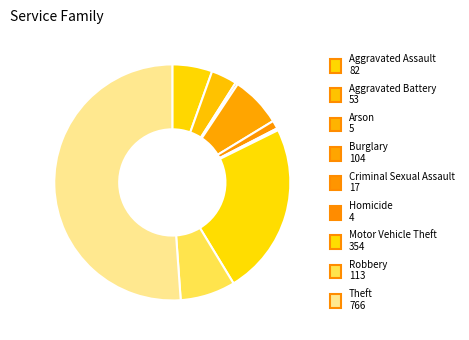

The Motor Vehicle Theft slice represents 12% of the pie. True or false?

False